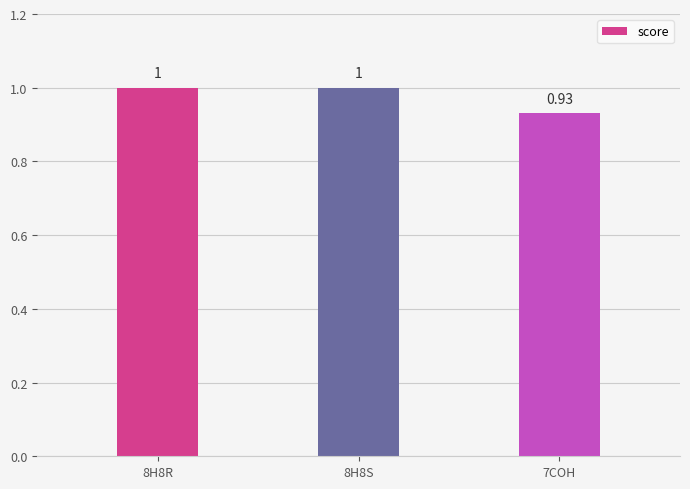

What is the ratio of the value at 8H8S to the value at 8H8R?

1.0